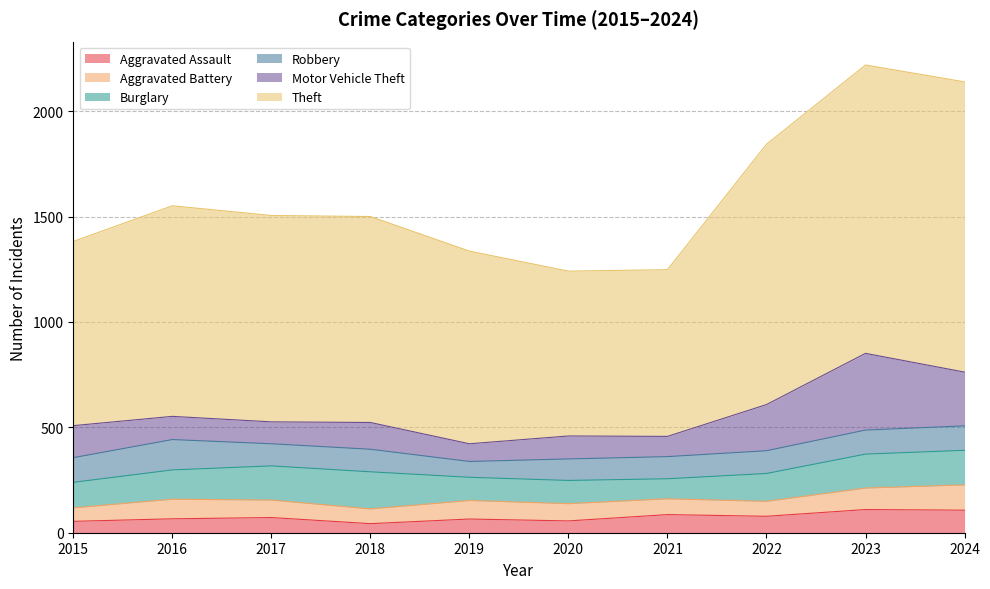

True or false: Aggravated Assault has more than 2 interior local peaks.

True